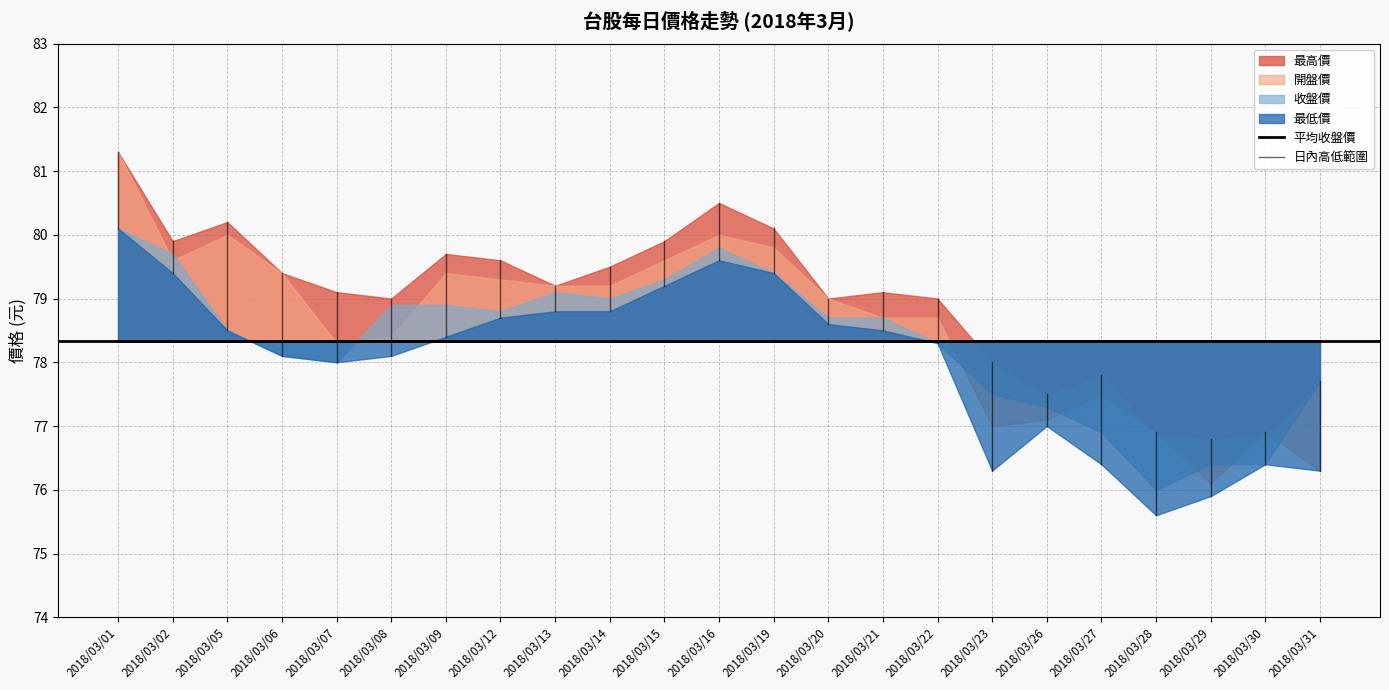

What is the value of the 開盤價 point at the 19th from the left?

77.5